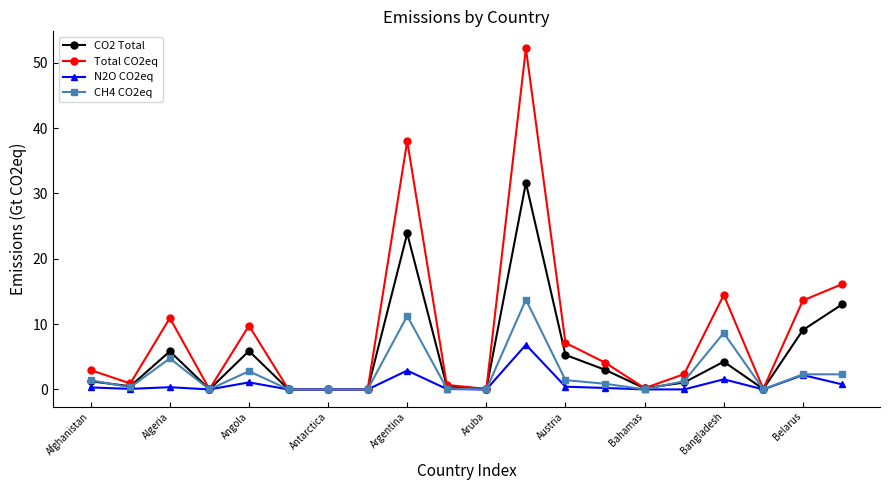

Which series has the largest total across all categories?

Total CO2eq